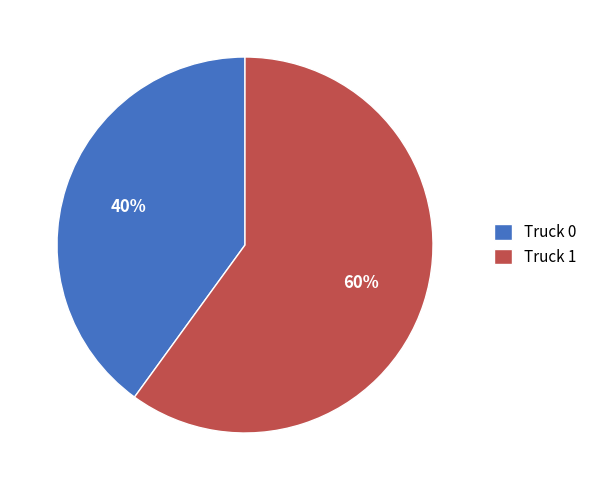

True or false: Truck 0 accounts for 27% of the total.

False